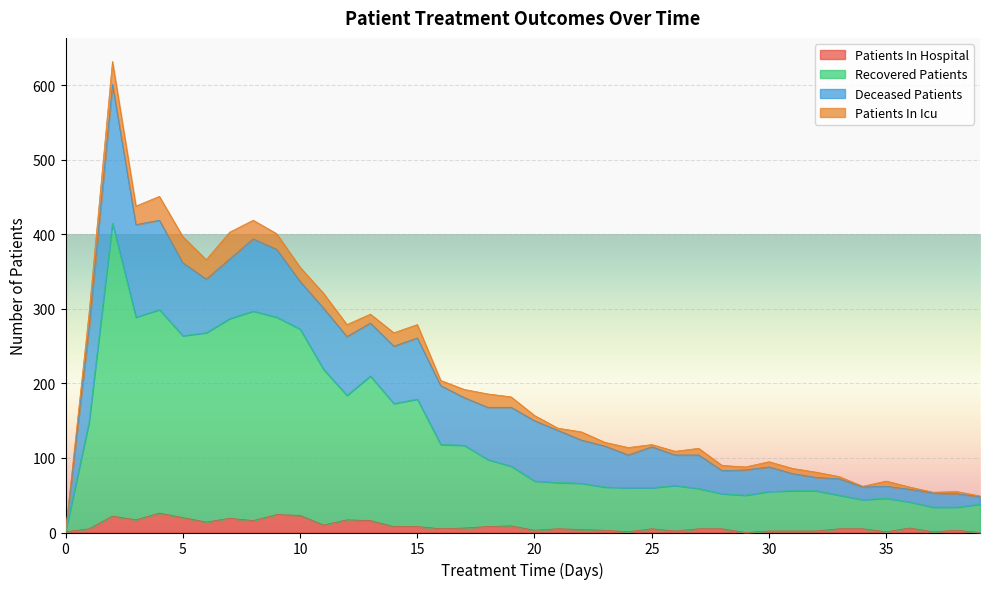

The value of recovered_patients at 12 is 278. True or false?

False